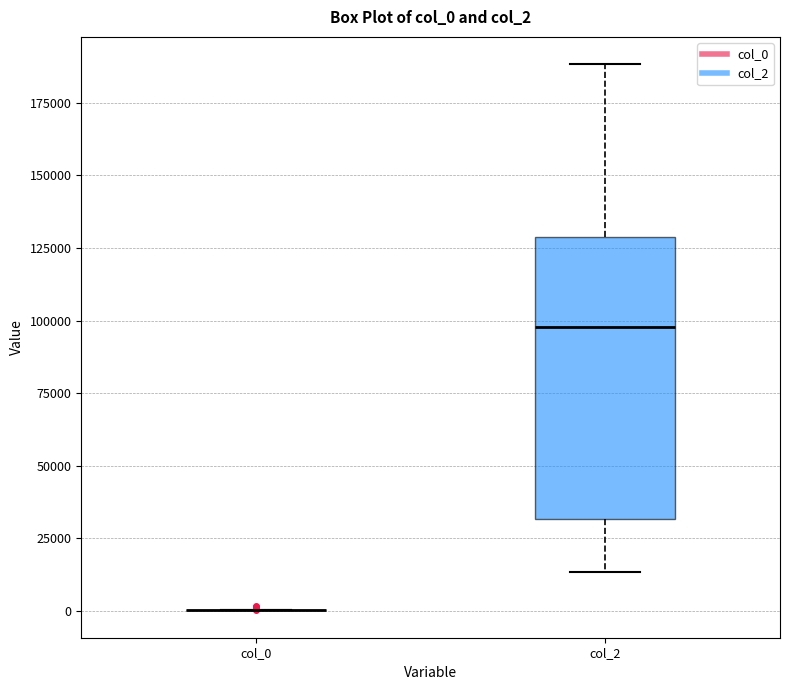

Which box is the tallest, from its lower edge to its upper edge?

col_2